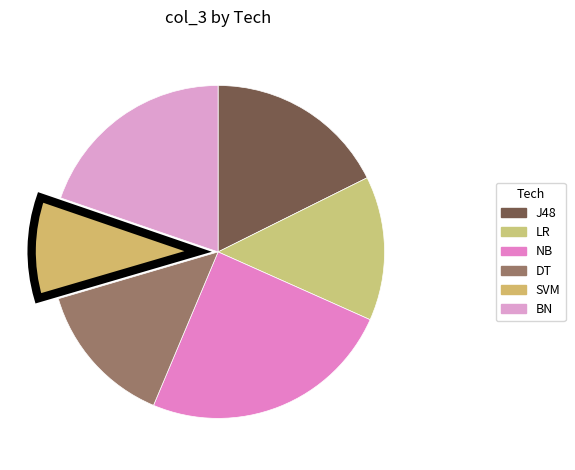

Is there any slice that represents more than half of the pie?

No